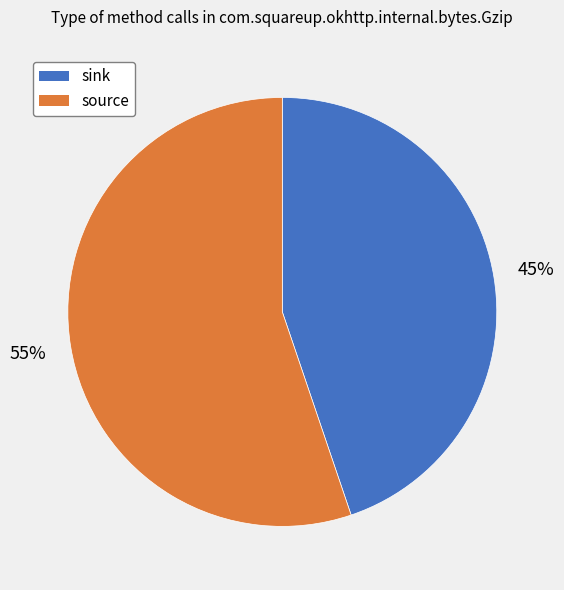

To the nearest percent, what is the combined percentage of source and sink?

100%